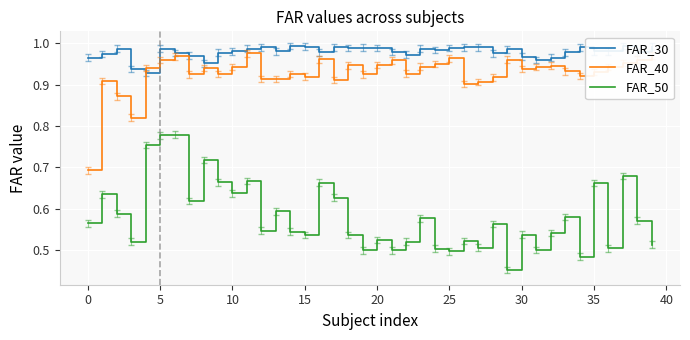

Which series has the largest total across all categories?

FAR_30